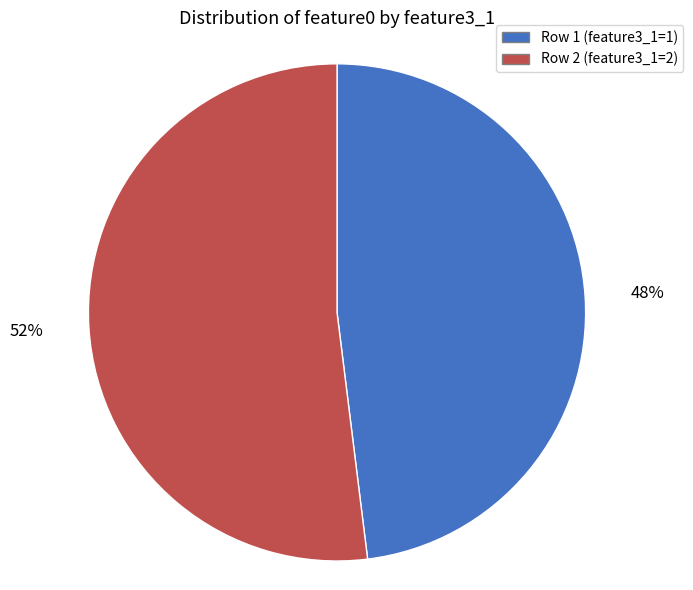

Is there a majority slice in this chart?

Yes